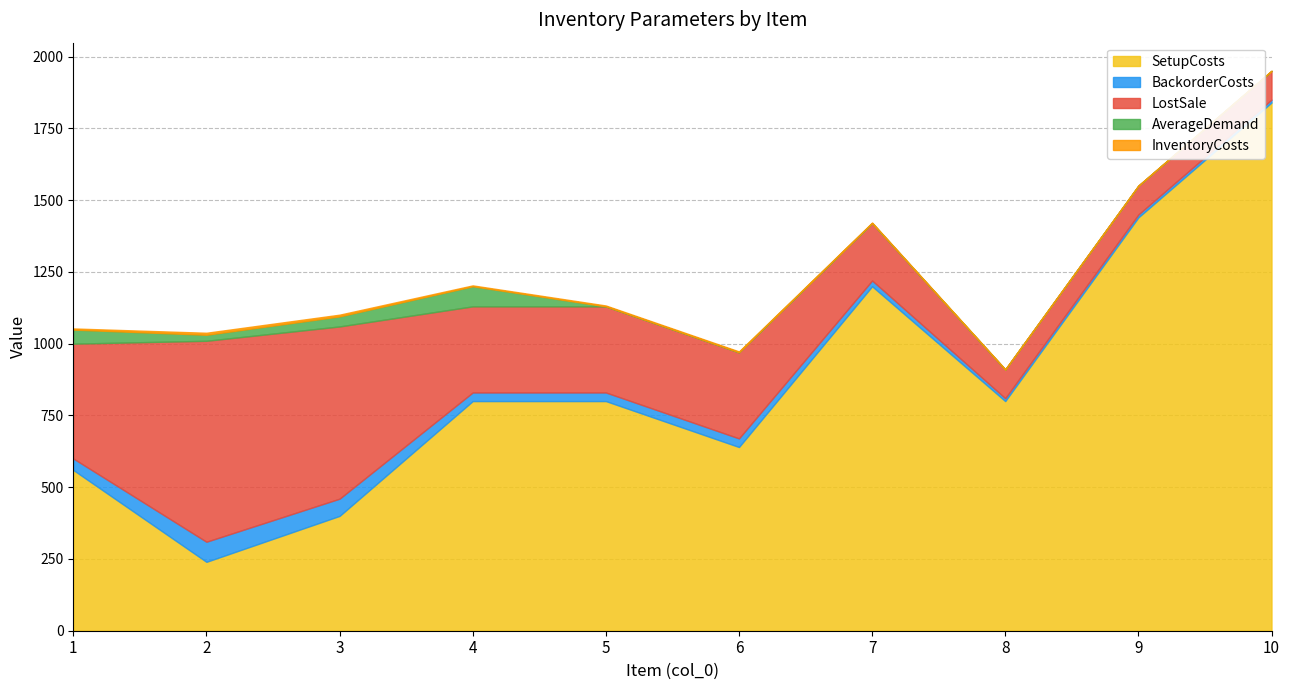

What is the value of the LostSale point at the 4th from the left?

300